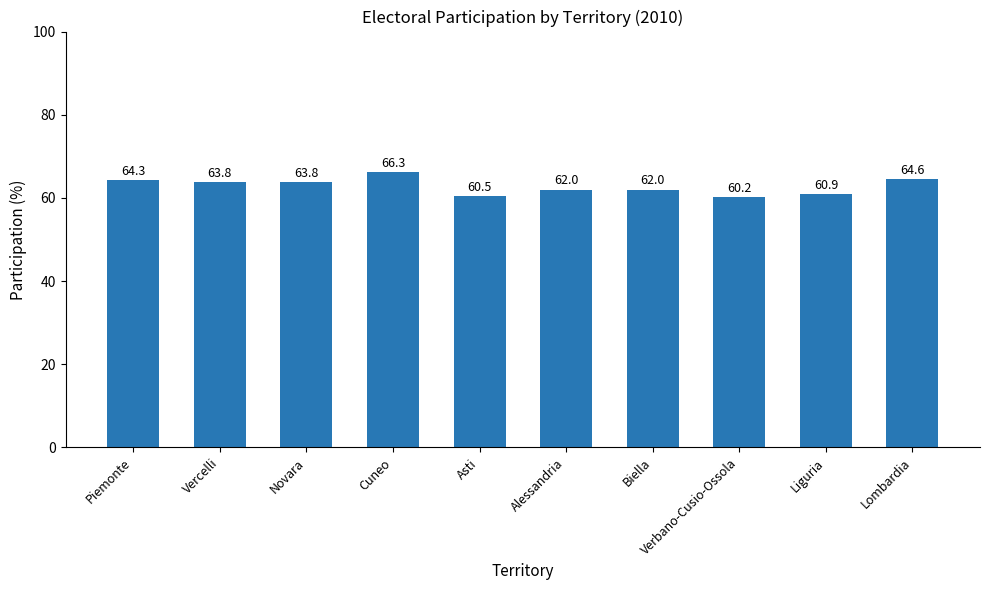

At which category does the chart reach its peak across all series?

Cuneo